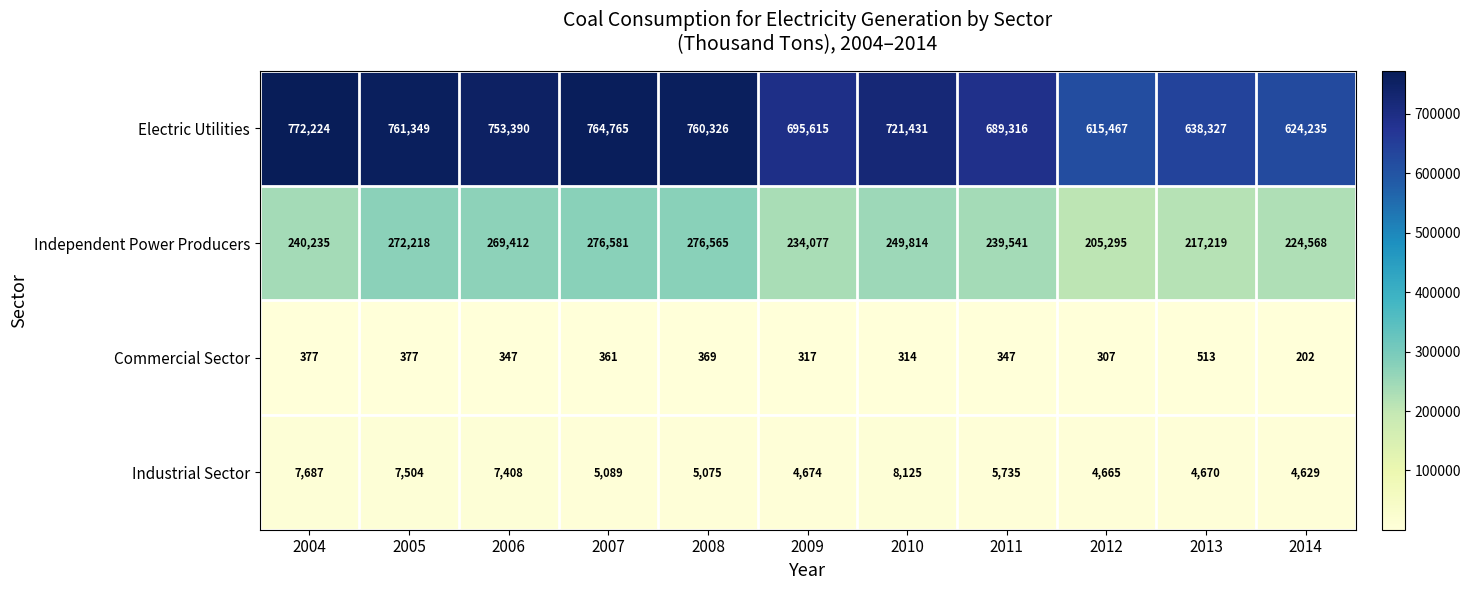

At which category does the chart reach its minimum across all series?

2014